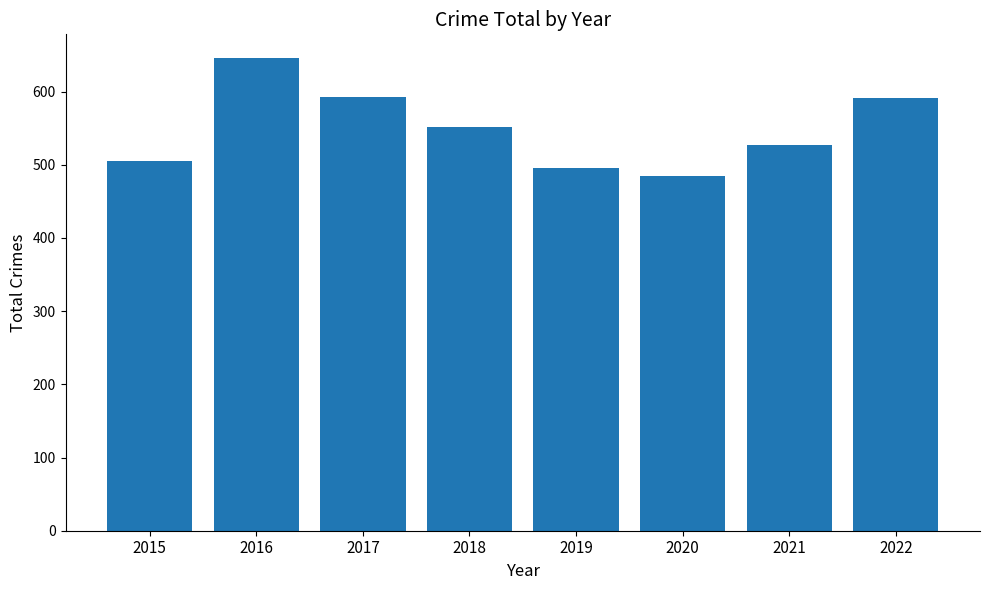

Where does the data first go above 552?

2016